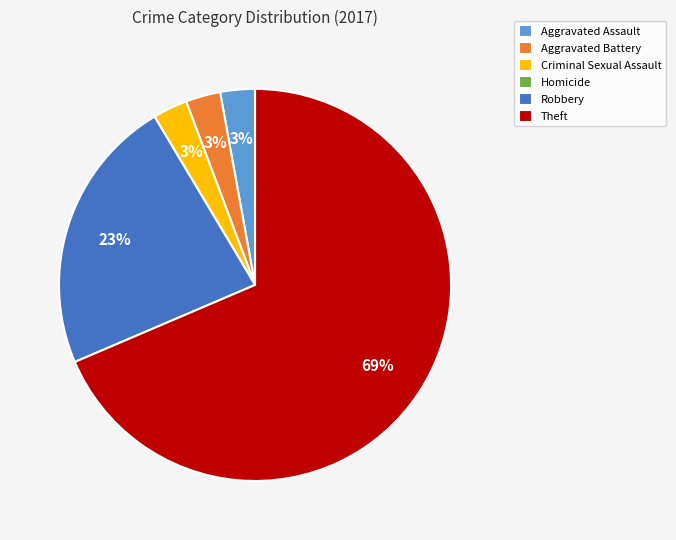

True or false: Theft accounts for 74% of the total.

False